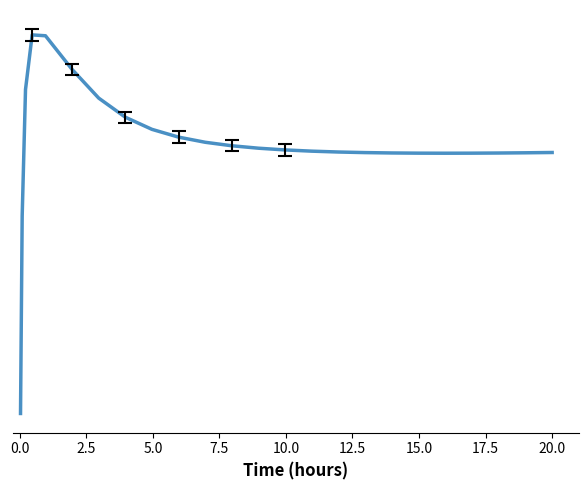

Is this an area chart (filled region under the line)?

No